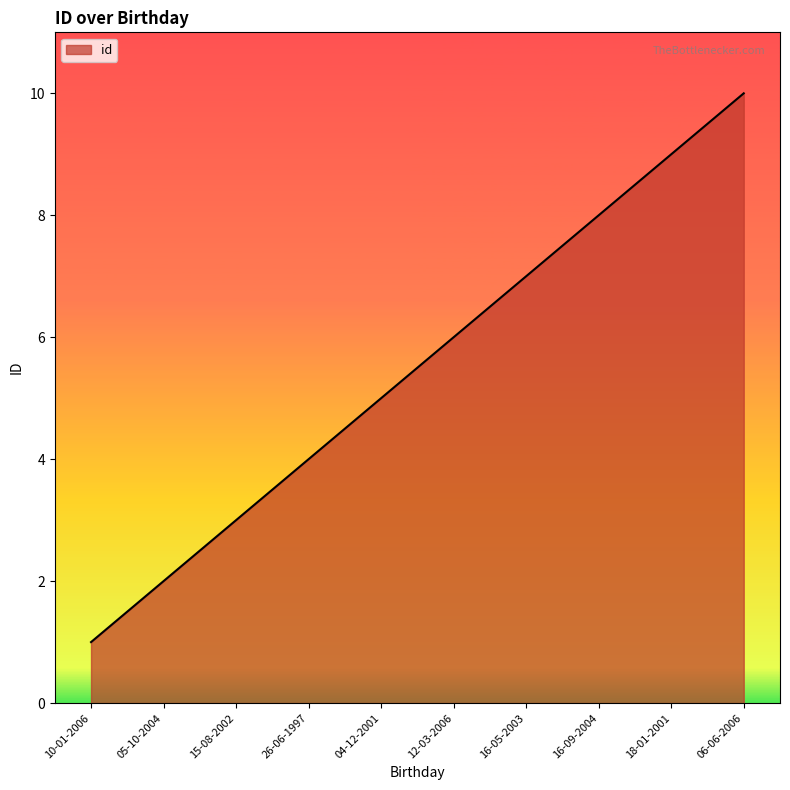

True or false: the data has more than 2 interior local peaks.

False